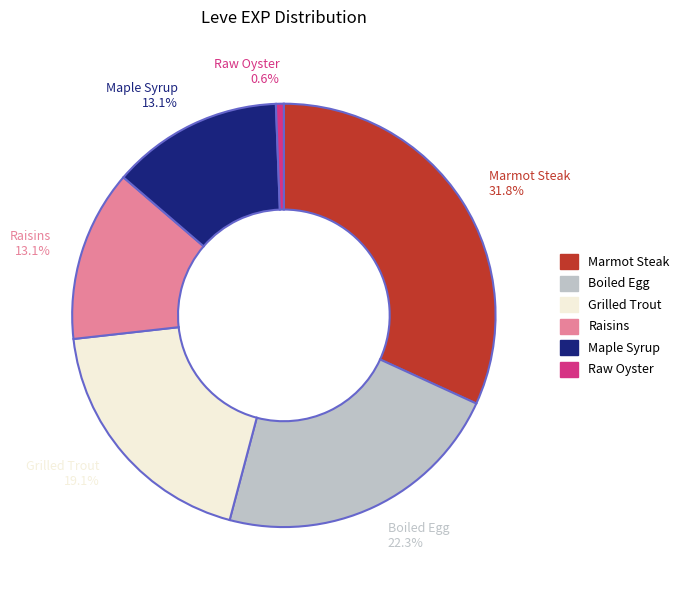

Does any single category account for the majority?

No